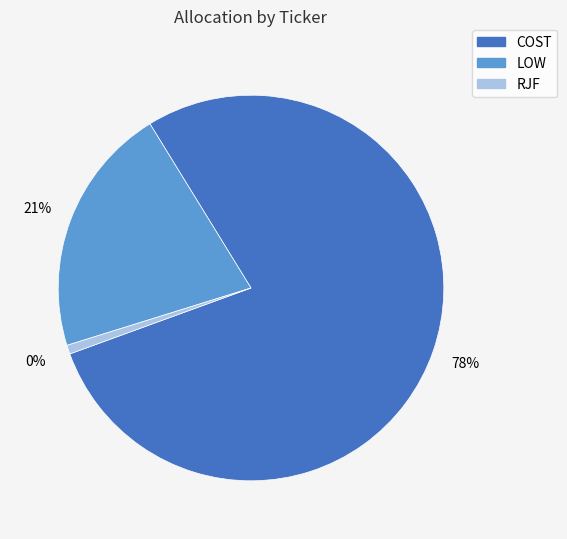

Is it true that RJF is 1% of the pie?

True